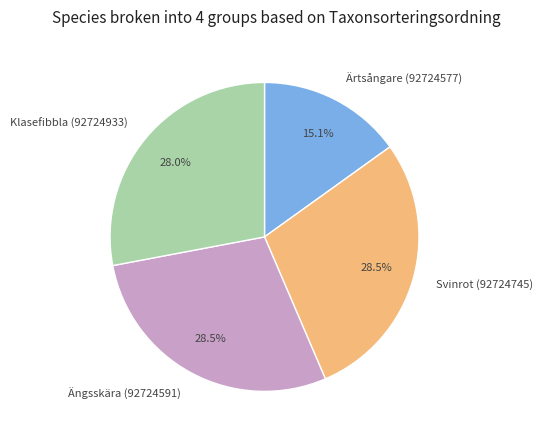

Combined, do Klasefibbla (92724933) and Ärtsångare (92724577) account for over 50%?

No